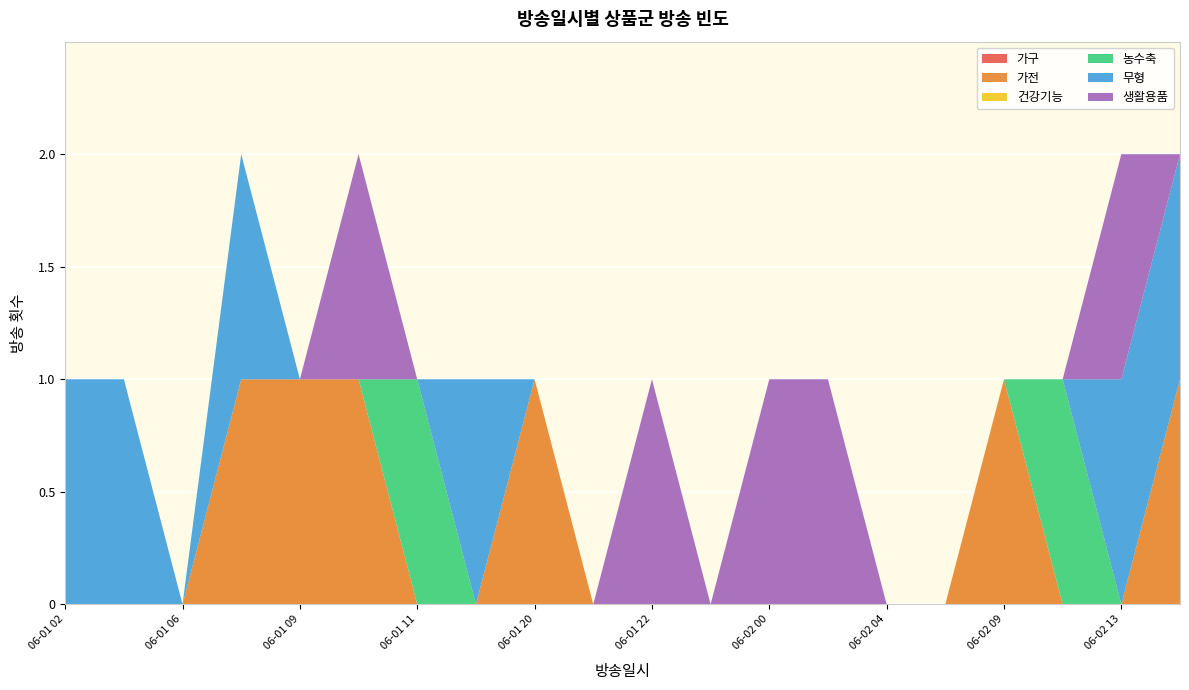

Reading right to left, extract all data points from this chart.

가구: 0	0	0	0	0	0	0	0	0	0	0	0	0	0	0	0	0	0	0	0
가전: 1	0	0	1	0	0	0	0	0	0	0	1	0	0	1	1	1	0	0	0
건강기능: 0	0	0	0	0	0	0	0	0	0	0	0	0	0	0	0	0	0	0	0
농수축: 0	0	1	0	0	0	0	0	0	0	0	0	0	1	0	0	0	0	0	0
무형: 1	1	0	0	0	0	0	0	0	0	0	0	1	0	0	0	1	0	1	1
생활용품: 0	1	0	0	0	0	1	1	0	1	0	0	0	0	1	0	0	0	0	0